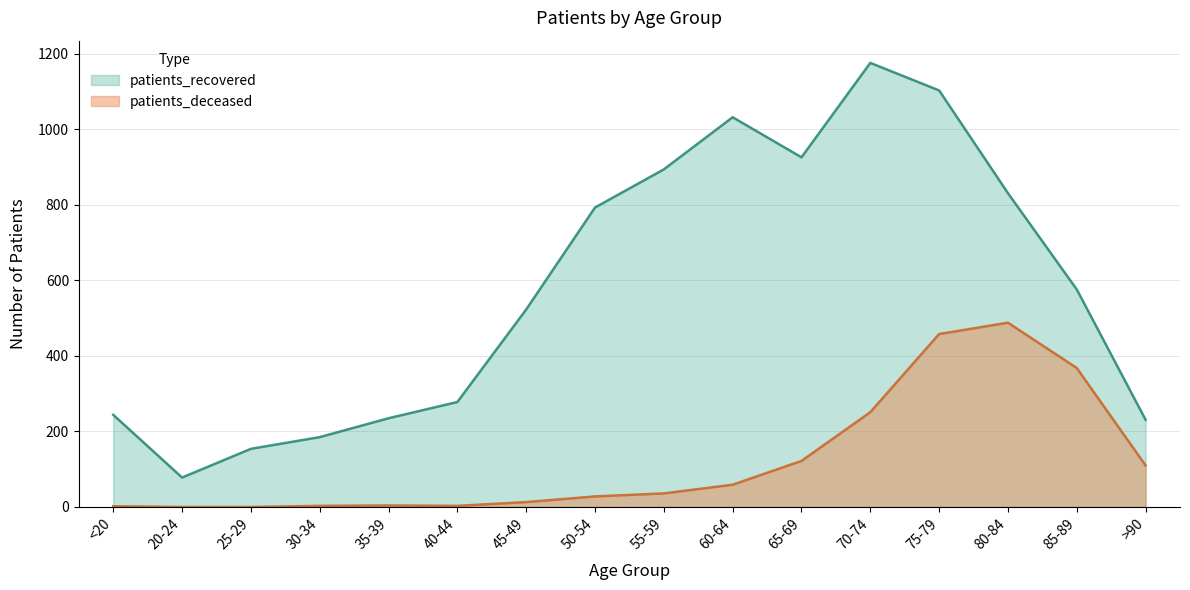

Reading right to left, transcribe all the data shown in this chart.

patients_deceased: >90=110	85-89=368	80-84=488	75-79=458	70-74=251	65-69=122	60-64=59	55-59=36	50-54=28	45-49=13	40-44=3	35-39=4	30-34=3	25-29=0	20-24=0	<20=2
patients_recovered: >90=231	85-89=576	80-84=831	75-79=1103	70-74=1176	65-69=926	60-64=1032	55-59=894	50-54=793	45-49=523	40-44=278	35-39=235	30-34=185	25-29=154	20-24=78	<20=244